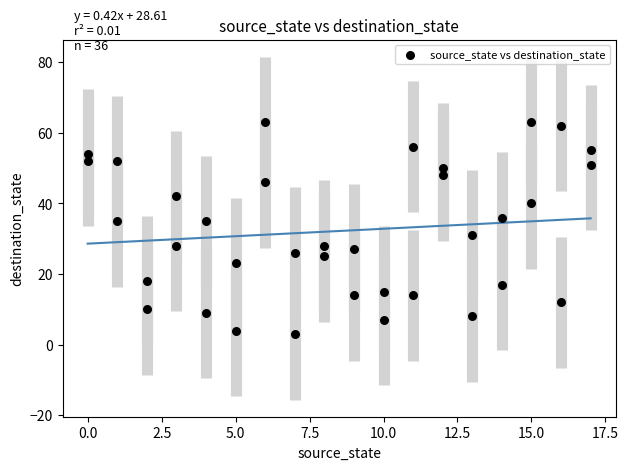

What is the range of Y values (max minus min)?

60